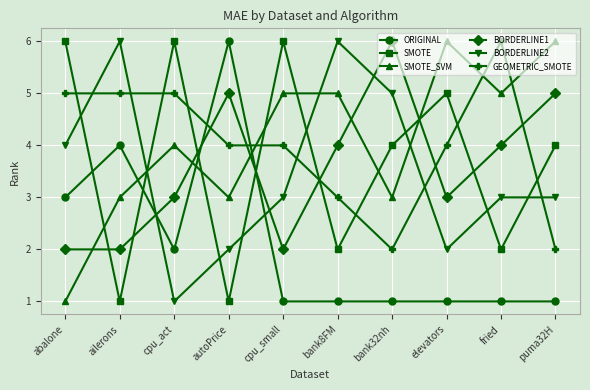

How many series are shown in this chart?

6